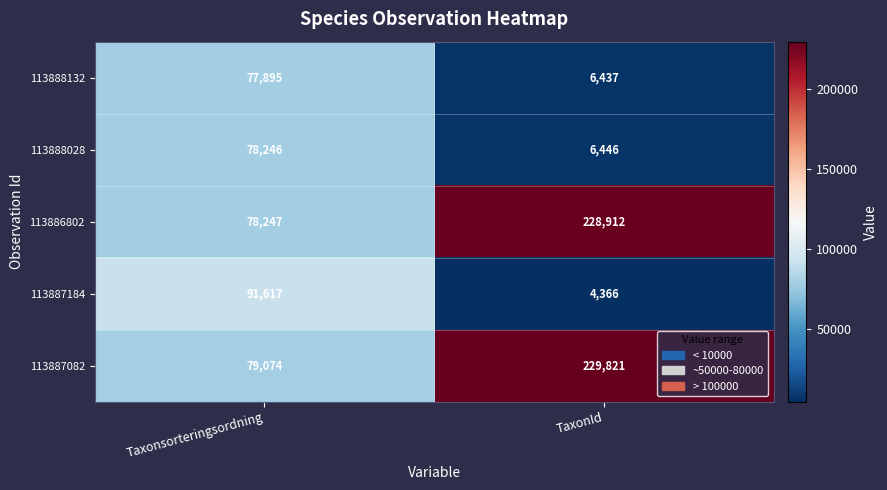

True or false: 113888028 has a value of 78246 at Taxonsorteringsordning.

True